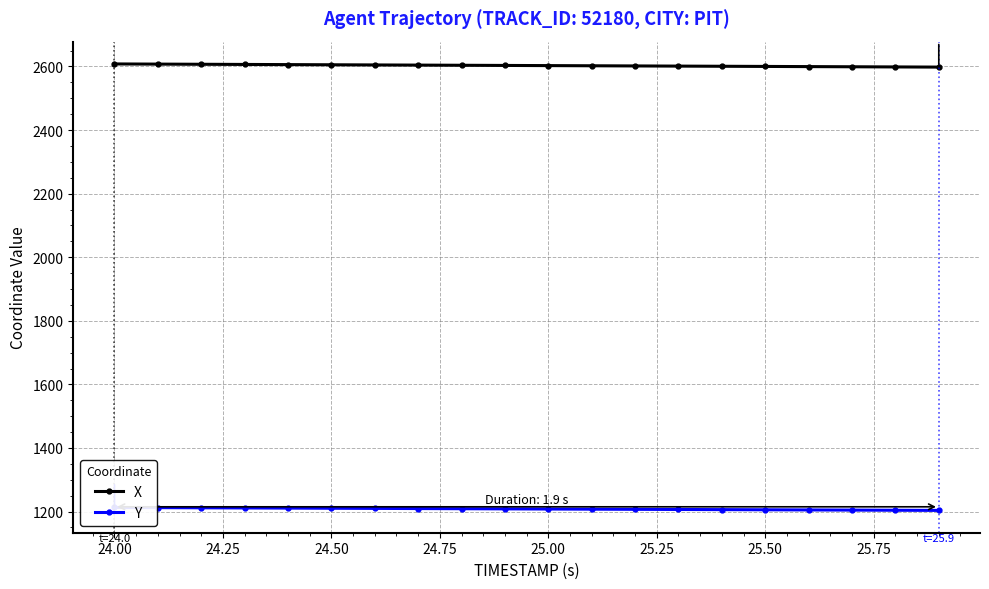

What is the minimum value for X?

2598.1